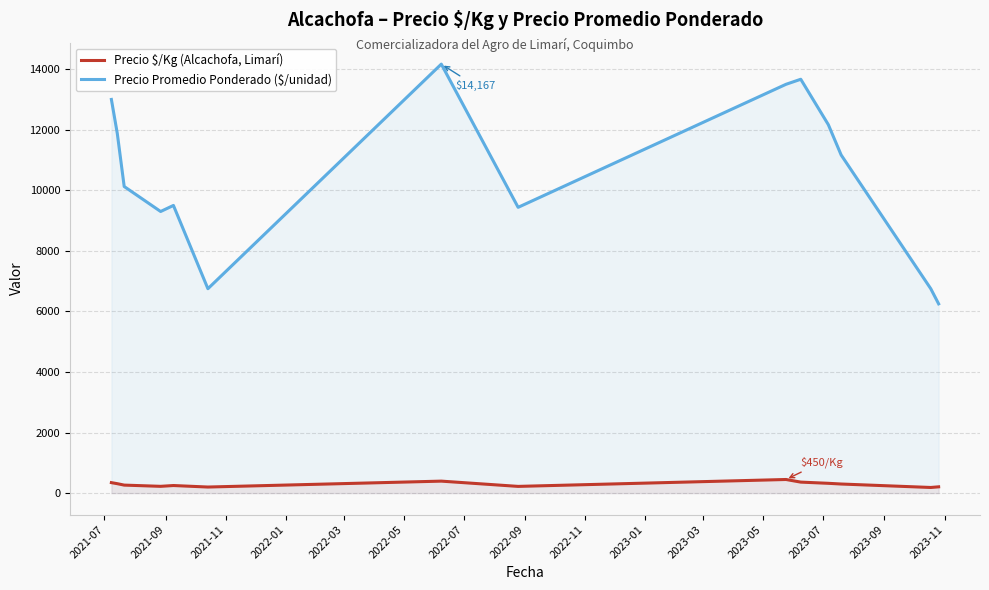

True or false: Precio Promedio Ponderado ($/unidad) and Precio $/Kg (Alcachofa, Limarí) intersect in this chart.

False